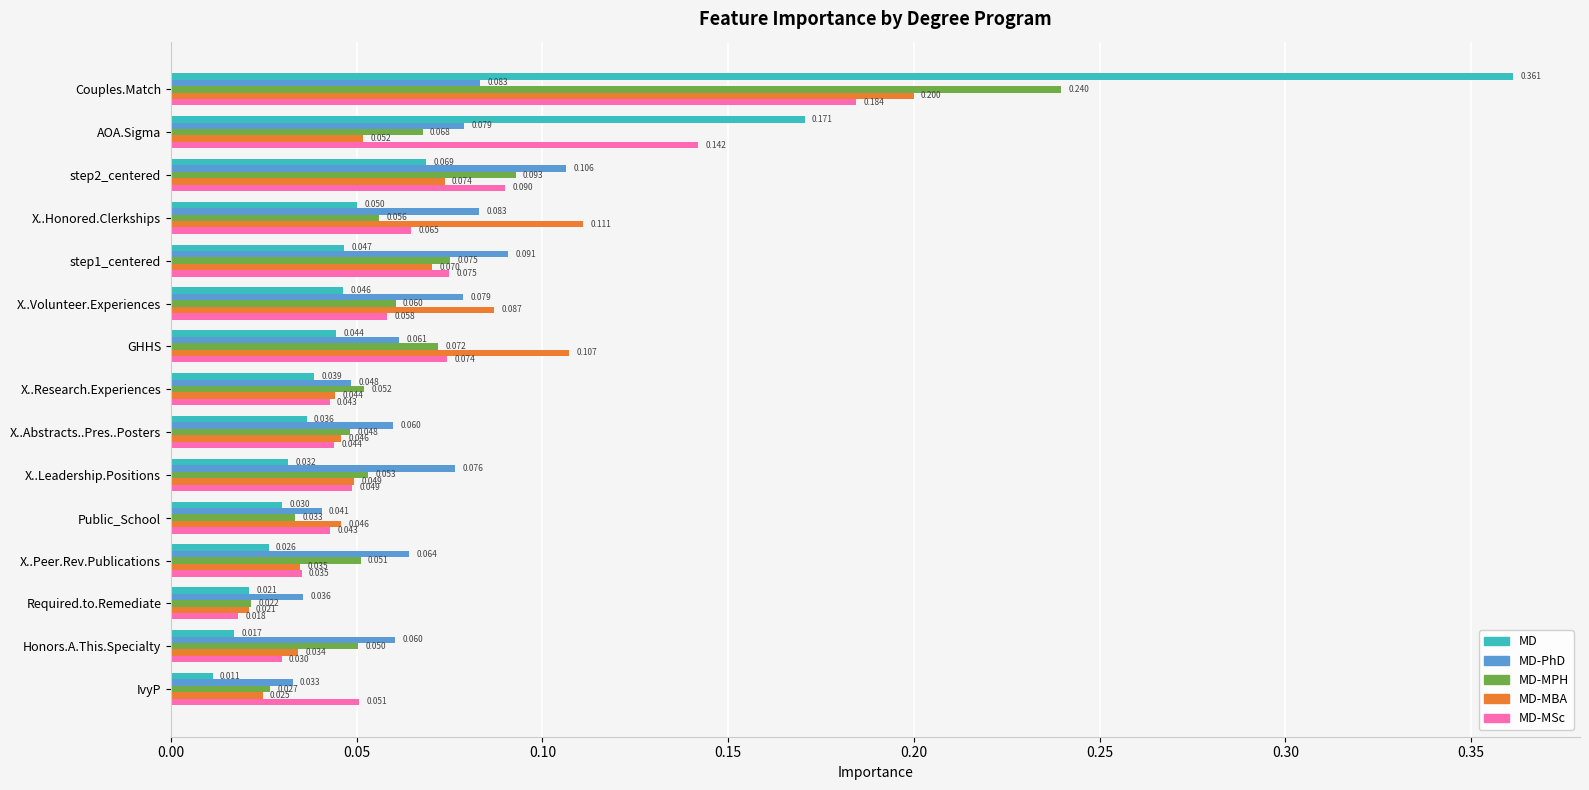

At which category is the sum across all series the highest?

Couples.Match